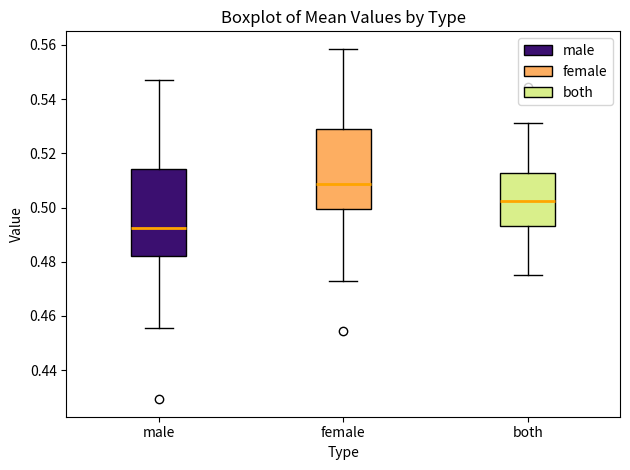

Which box's median line is the highest?

female